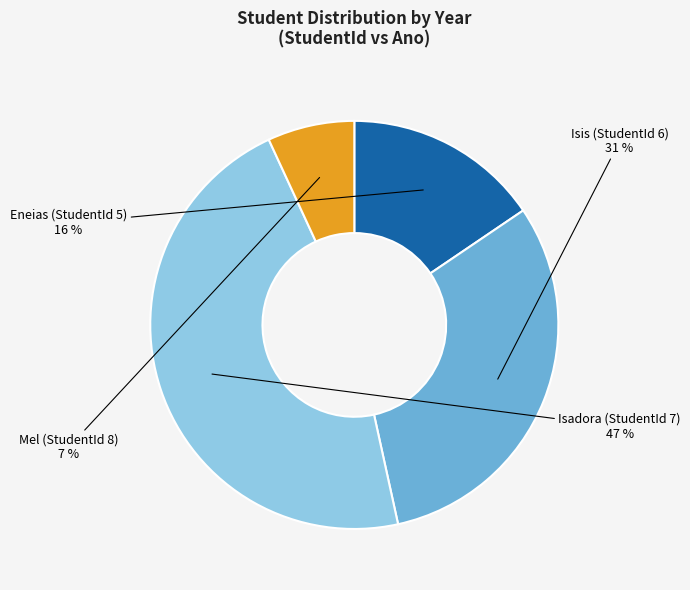

Is there any slice that represents more than half of the pie?

No